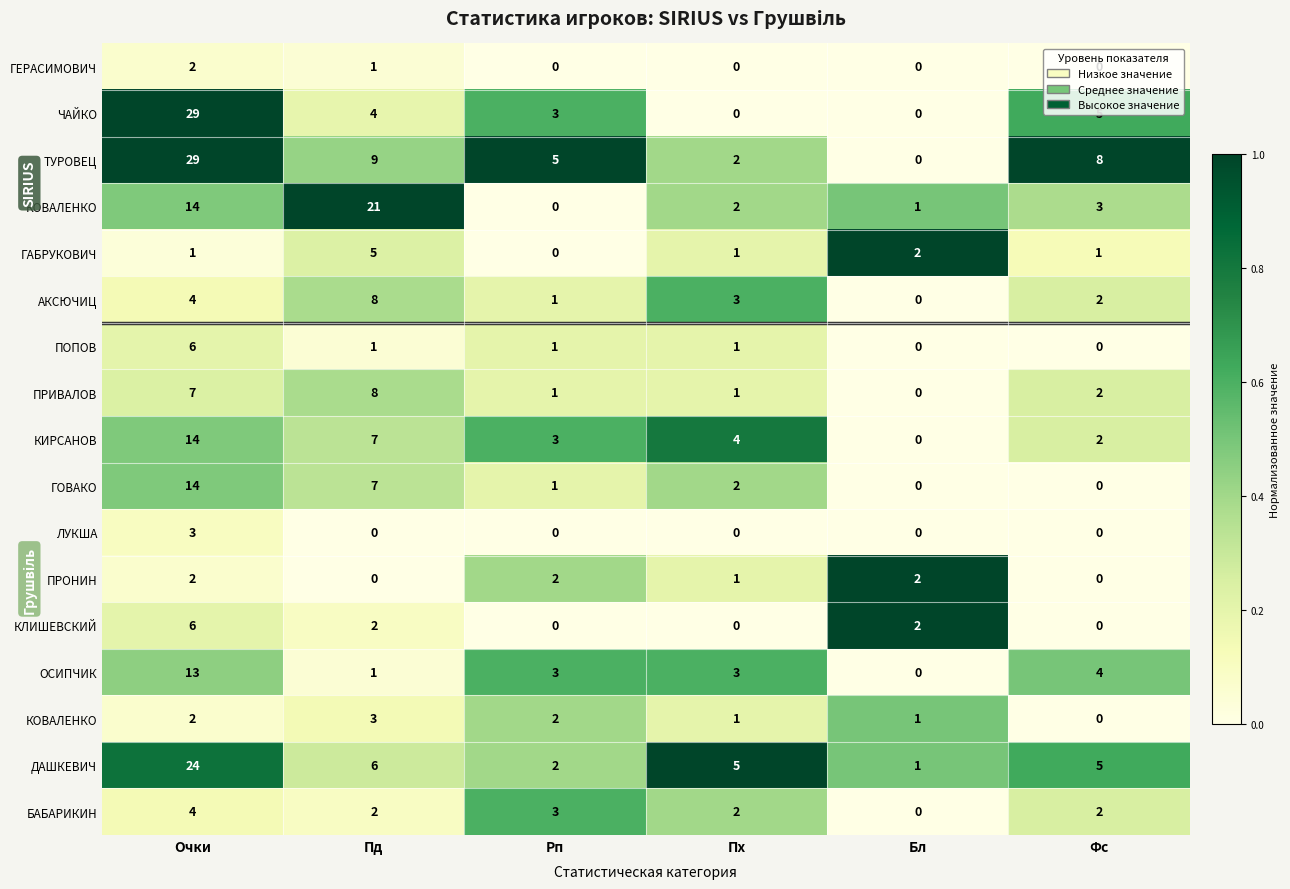

At how many categories does at least one series exceed 0?

6